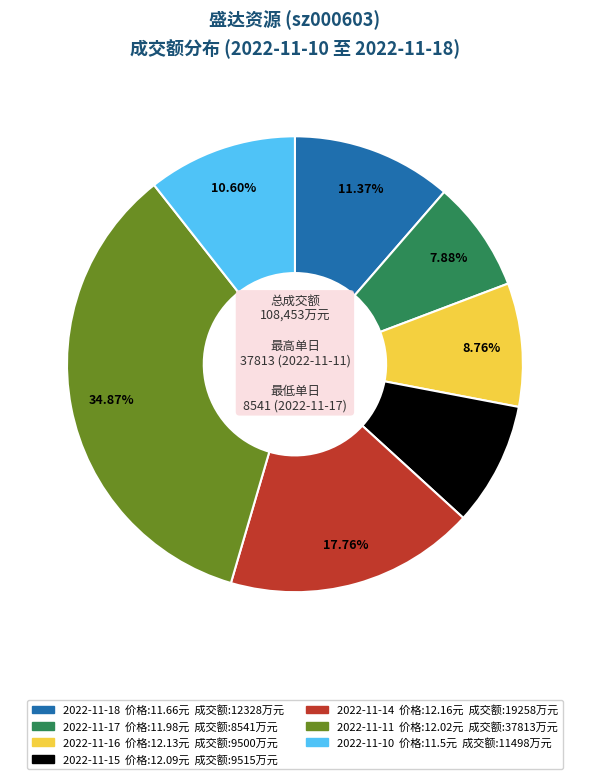

How much of the chart is everything except 2022-11-16?

91.2%